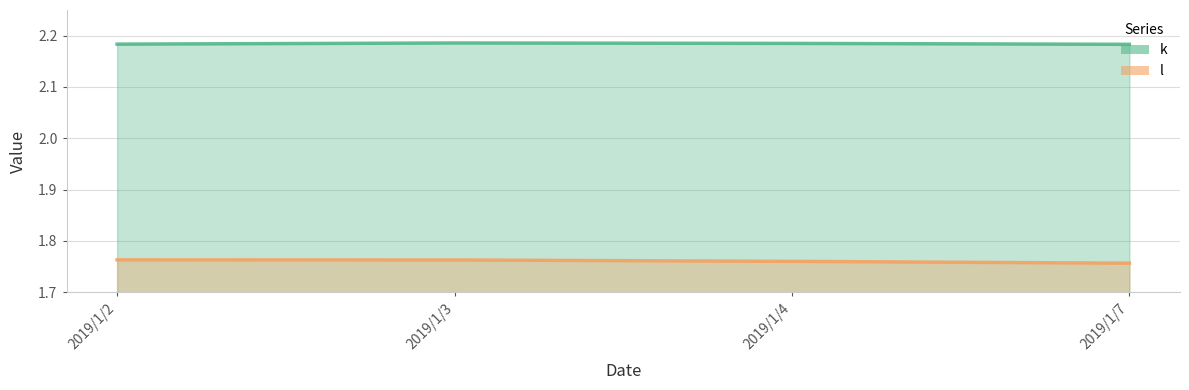

True or false: l_line has more than 2 interior local peaks.

False